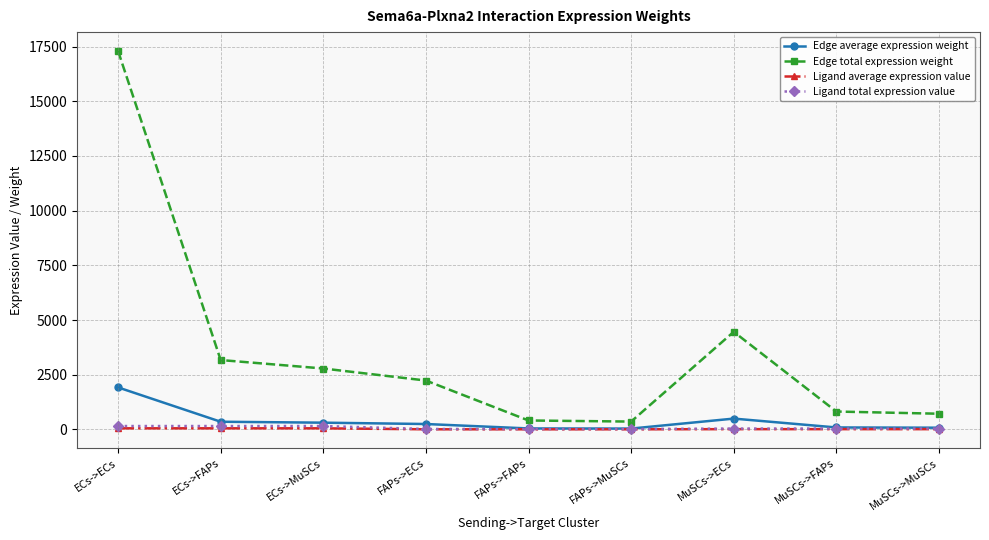

Which series has the largest range (max minus min)?

Edge total expression weight